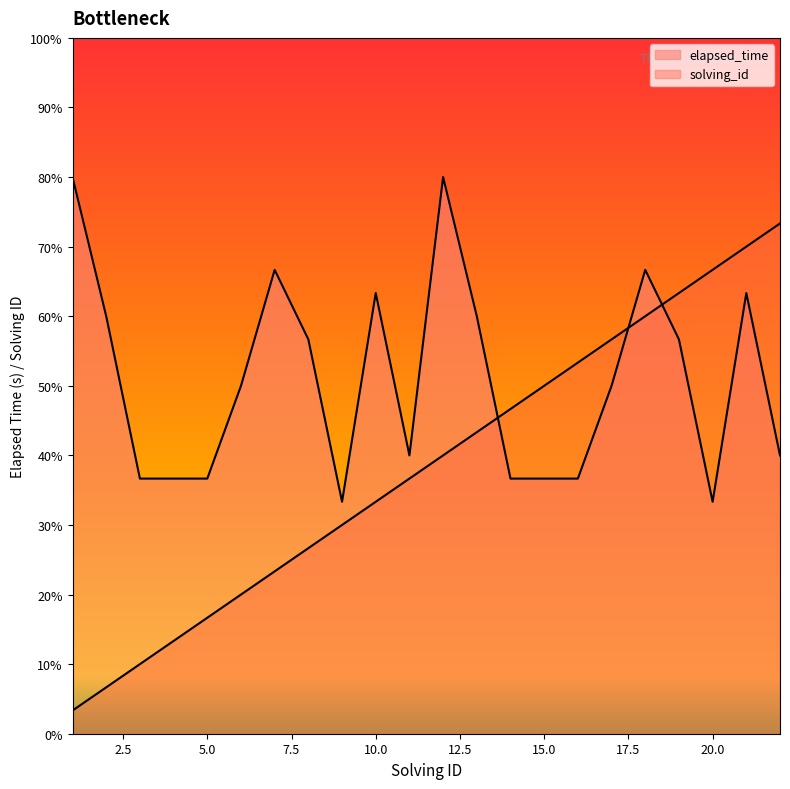

What is the difference between the maximum and minimum values in the solving_id series?

21